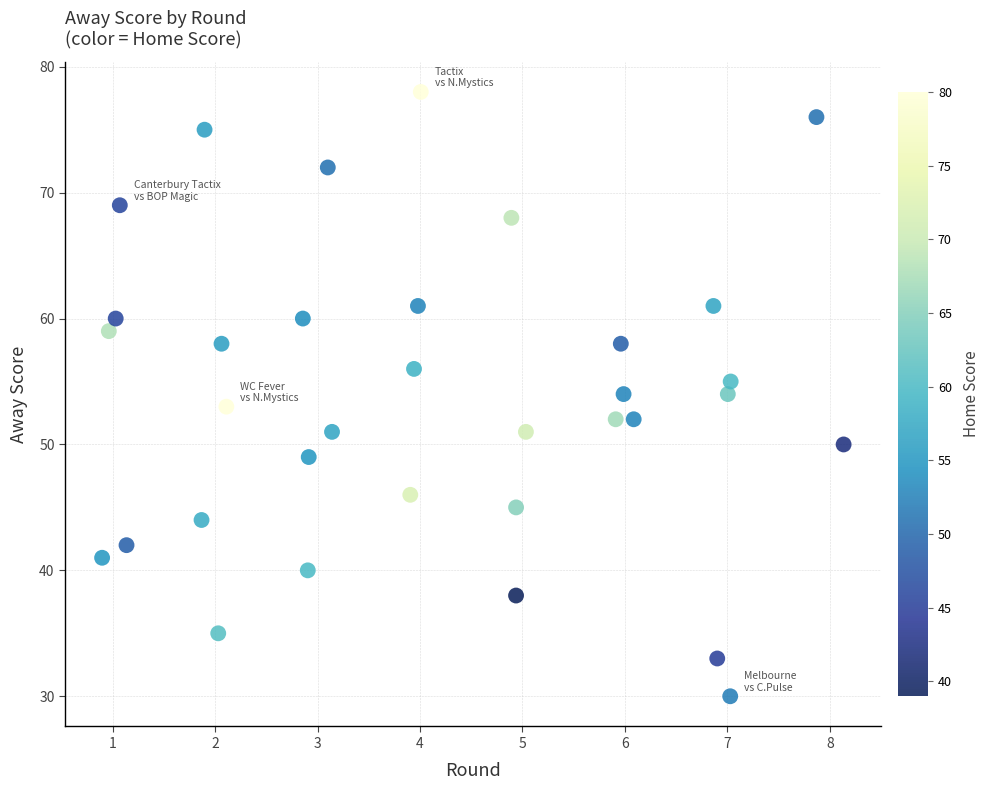

What is the range of Y values (max minus min)?

48